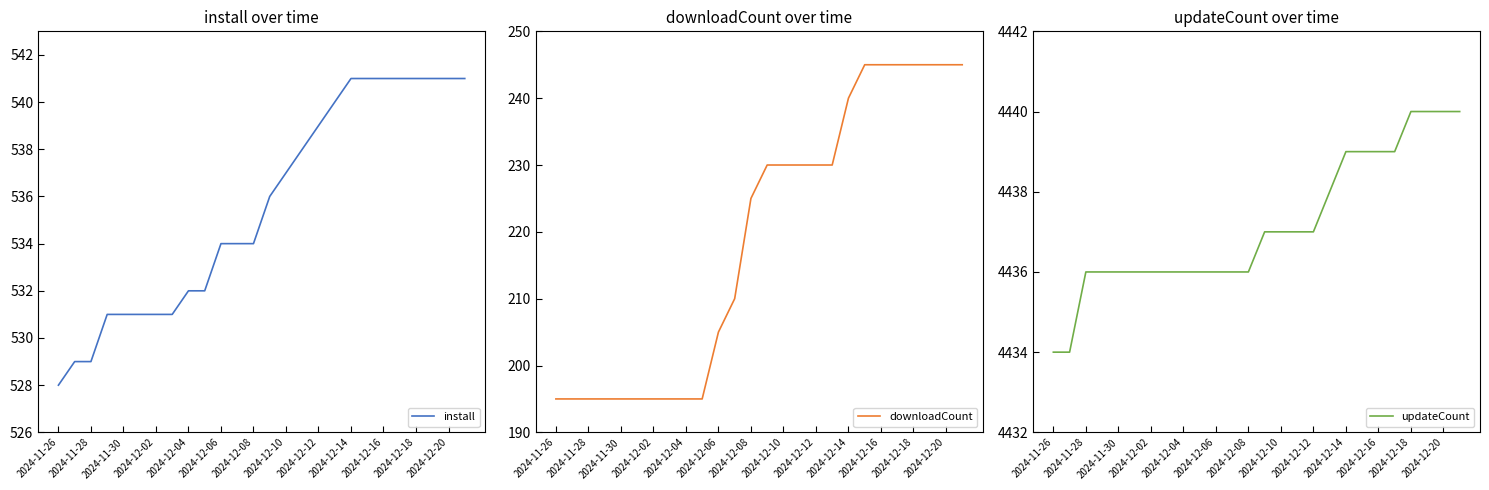

Is it true that install equals 529 at 2024-11-28?

True